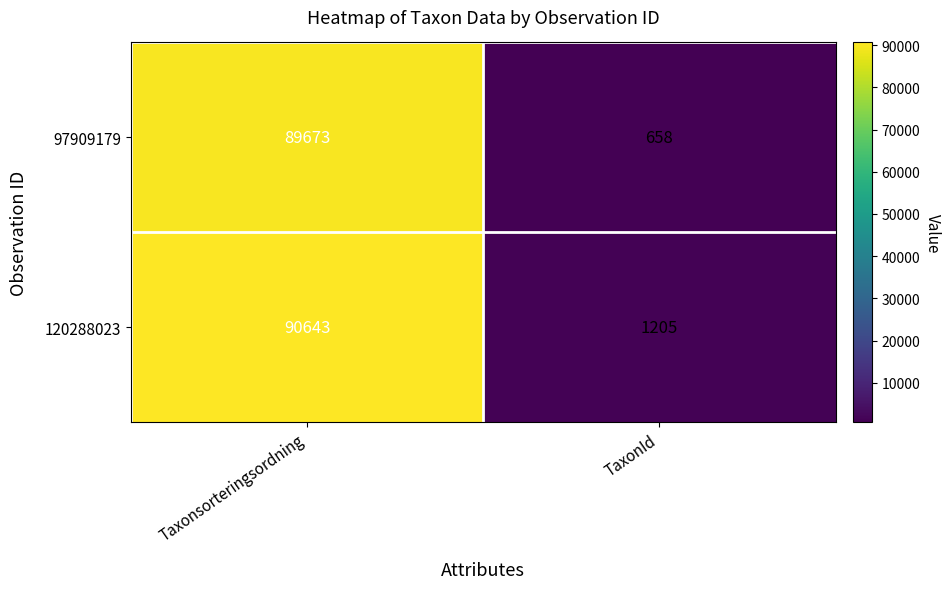

What is the sum of the 97909179 values at Taxonsorteringsordning and TaxonId?

90331